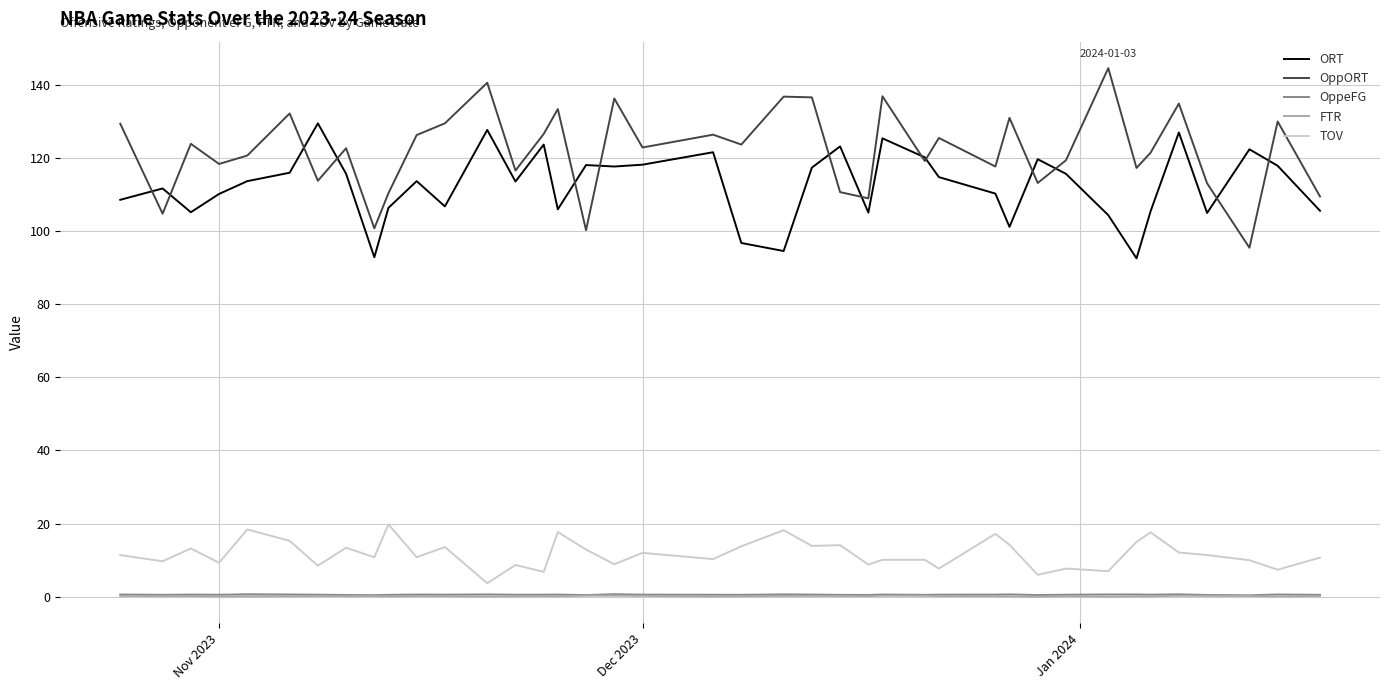

What is the minimum value for OppORT?

95.4